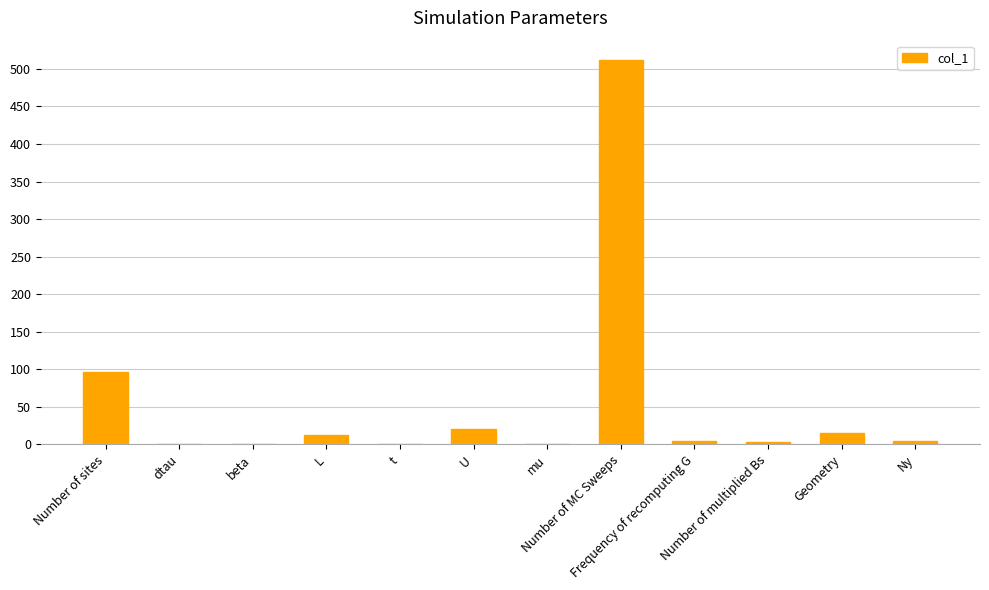

Reading left to right, extract all data points from this chart.

Number of sites=96.0	dtau=0.1	beta=0.8	L=12.0	t=1.0	U=20.0	mu=0.0	Number of MC Sweeps=512.0	Frequency of recomputing G=4.0	Number of multiplied Bs=3.0	Geometry=15.0	Ny=4.0